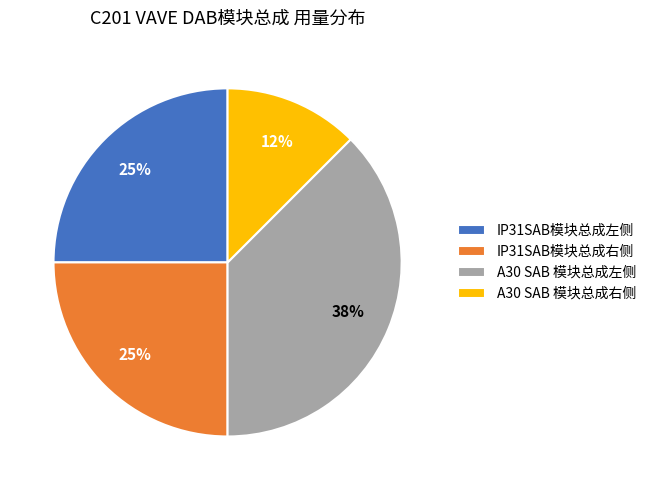

Which category has the biggest portion of the pie?

A30 SAB 模块总成左侧